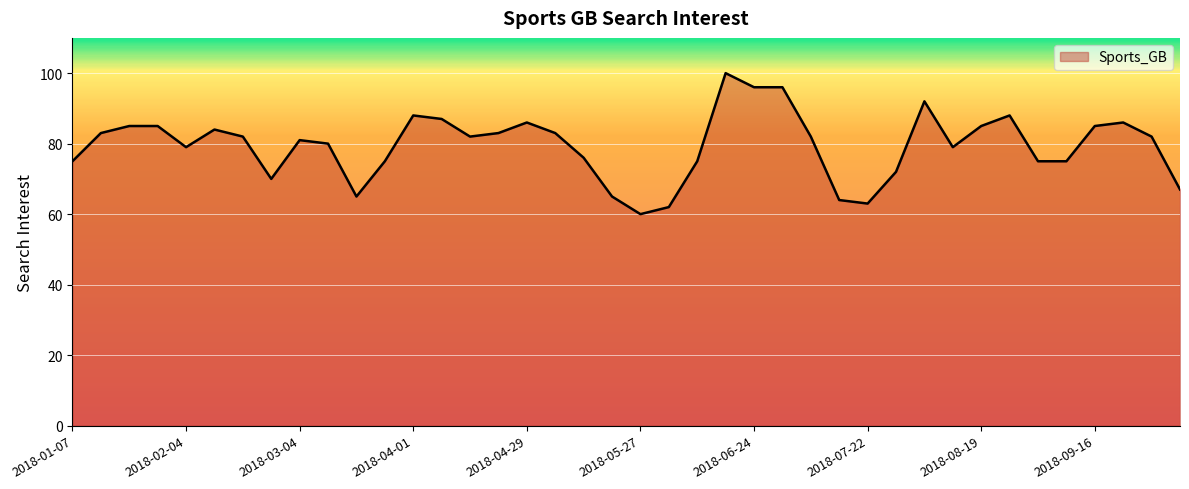

What is the difference between the maximum and minimum values?

40